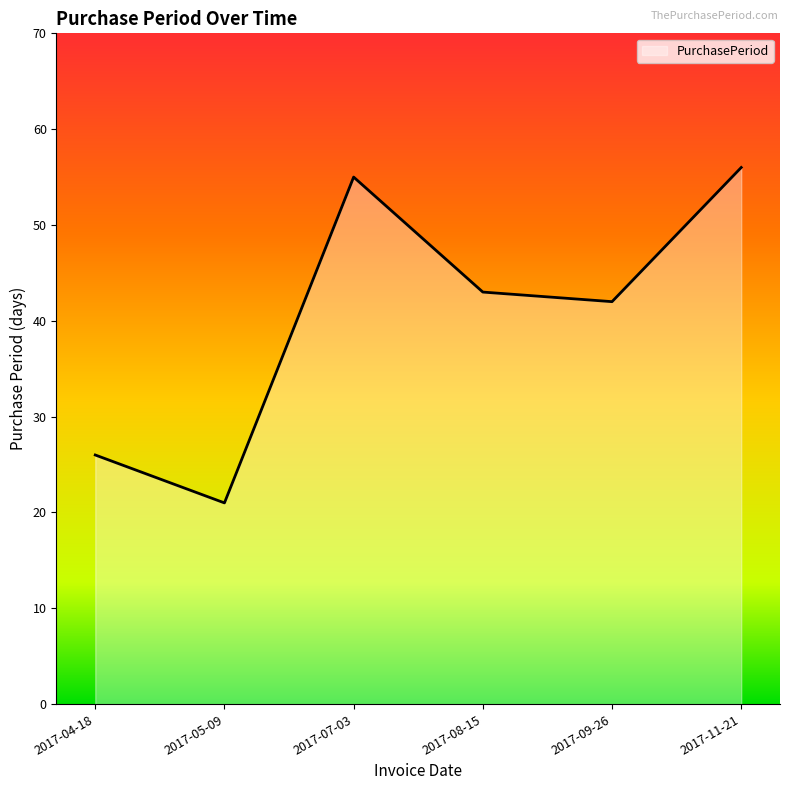

Does the chart display data point markers on the line(s)?

No